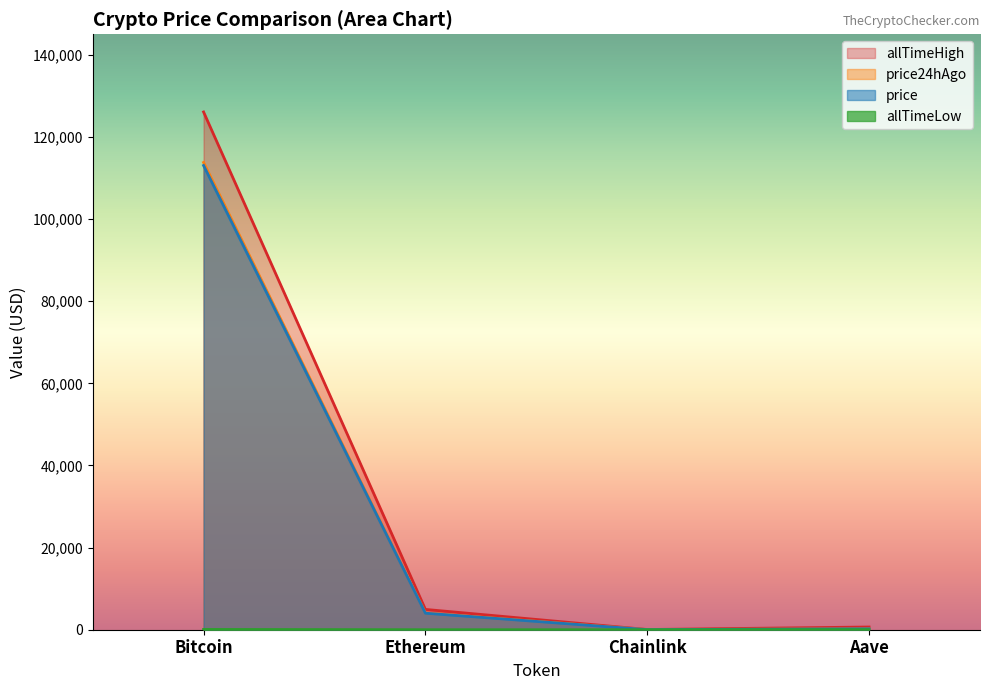

True or false: price24hAgo and price intersect in this chart.

False